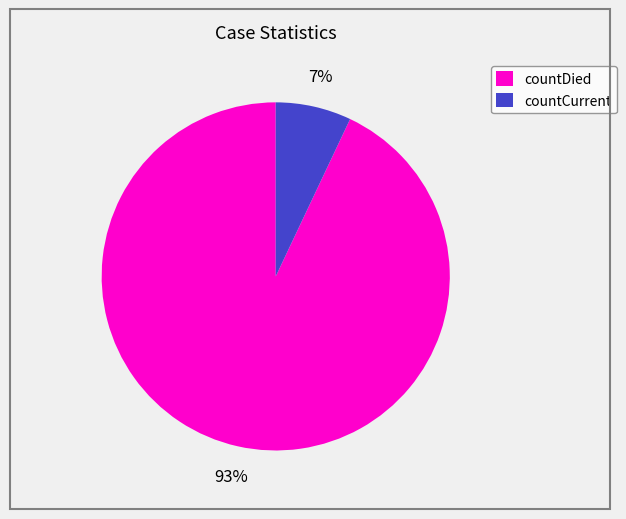

To the nearest percent, what percentage of the pie is countDied?

93%